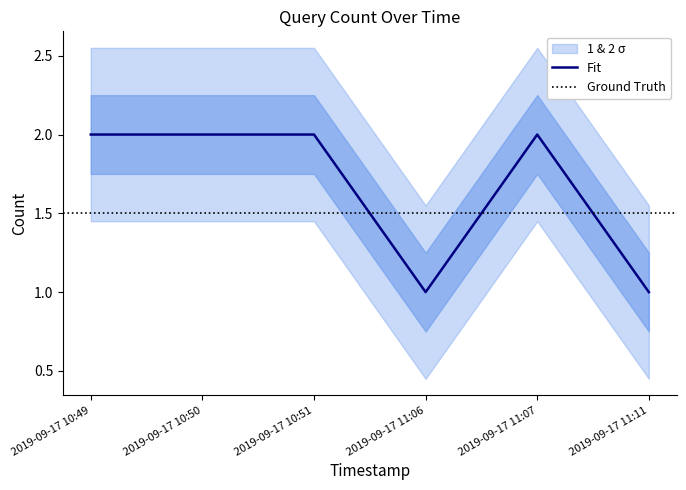

List the labels in order of value, smallest first.

2019-09-17 11:06, 2019-09-17 11:11, 2019-09-17 10:49, 2019-09-17 10:50, 2019-09-17 10:51, 2019-09-17 11:07